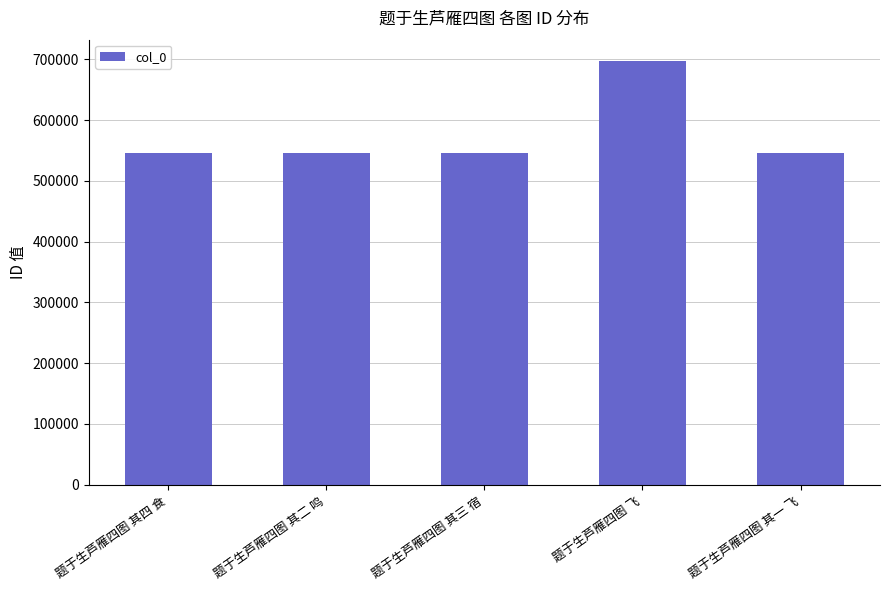

What value does the data have at 题于生芦雁四图 其一 飞?

546274